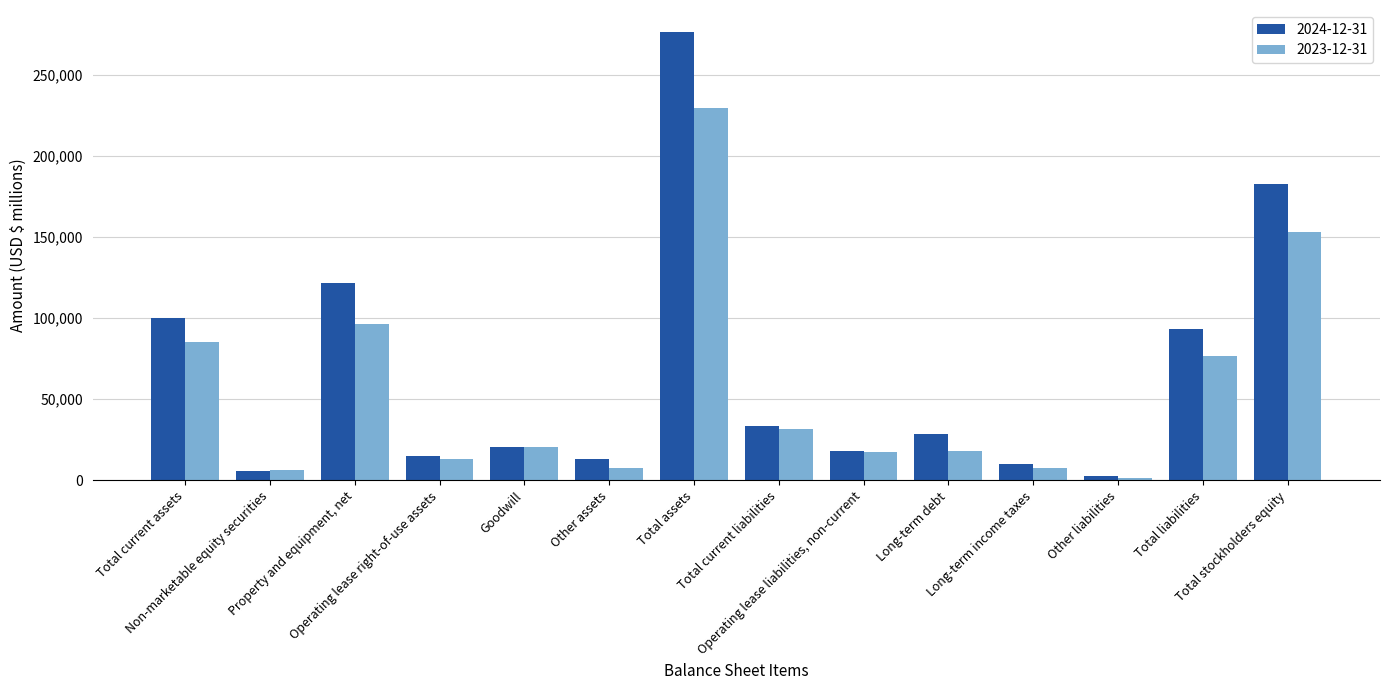

What is the label of the 4th bar from the left?

Operating lease right-of-use assets